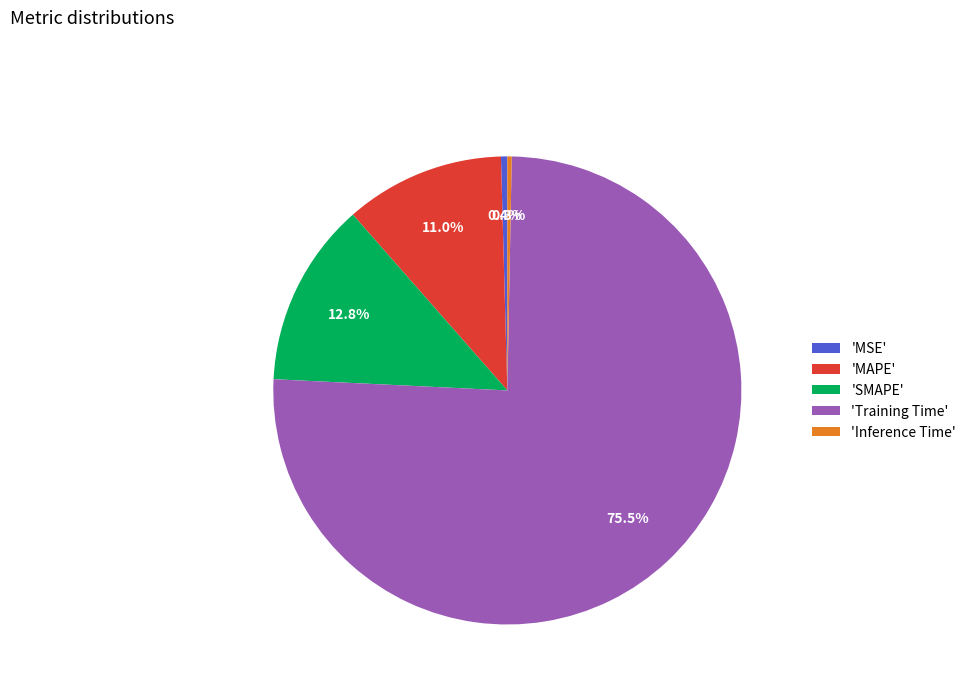

Do 'Inference Time' and 'MSE' together represent more than half of the pie?

No